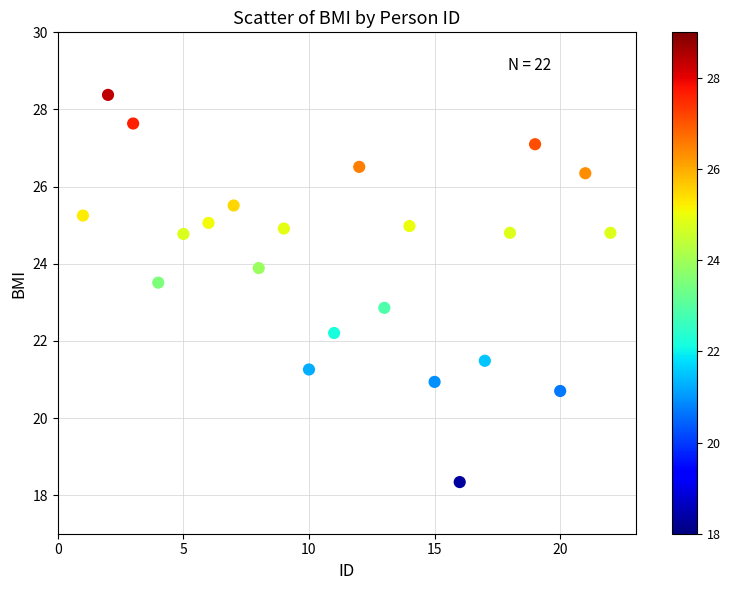

What is the range of X values (max minus min)?

21.0